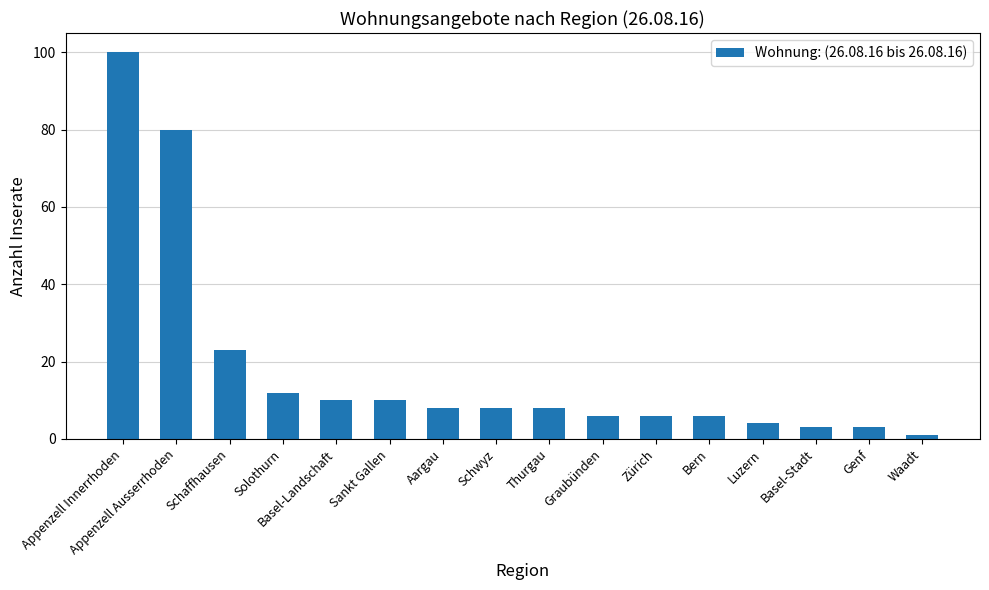

What is the change in value from Aargau to Waadt?

-7